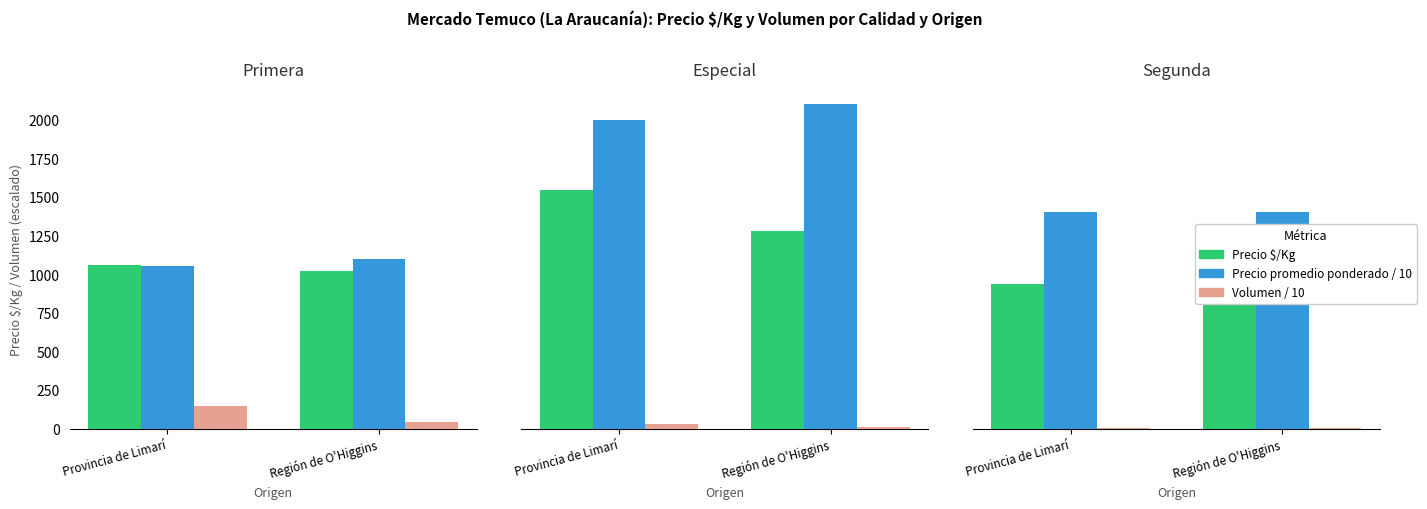

Between Provincia de Limarí and Región de O'Higgins, which is larger?

Provincia de Limarí